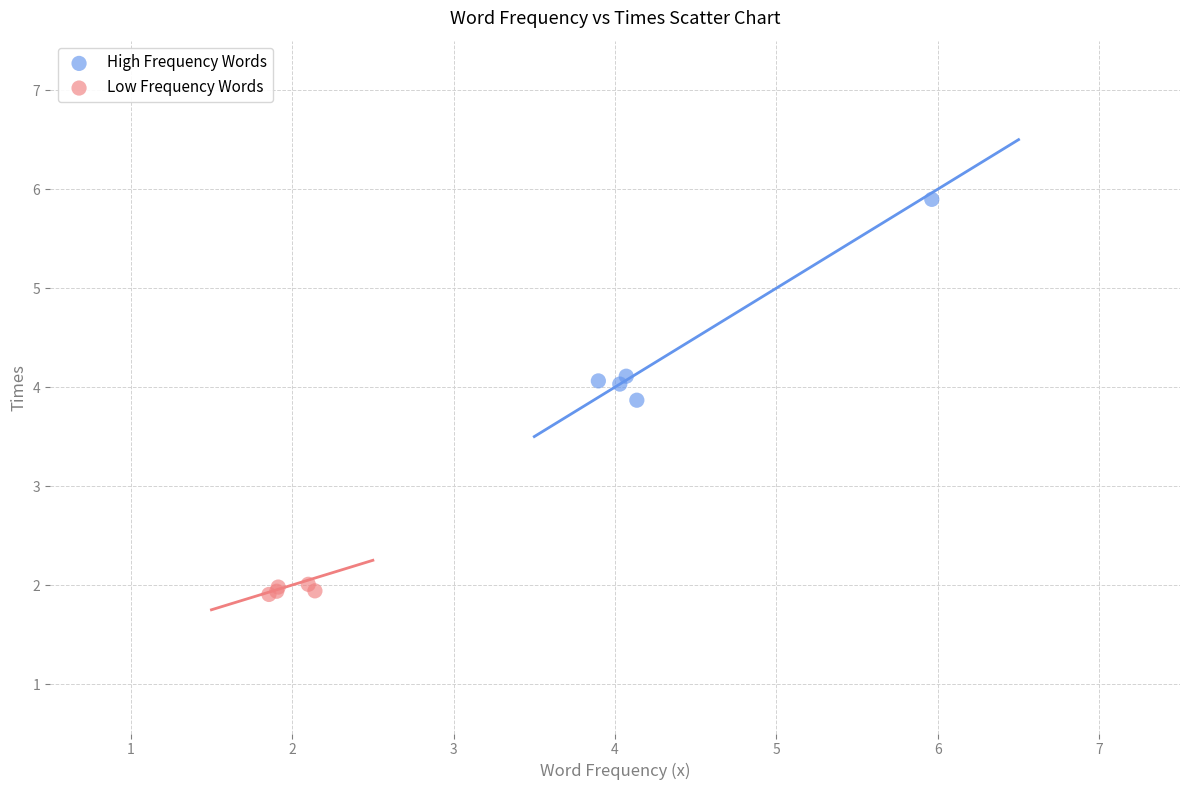

Which series reaches the minimum Y coordinate?

Low Frequency Words